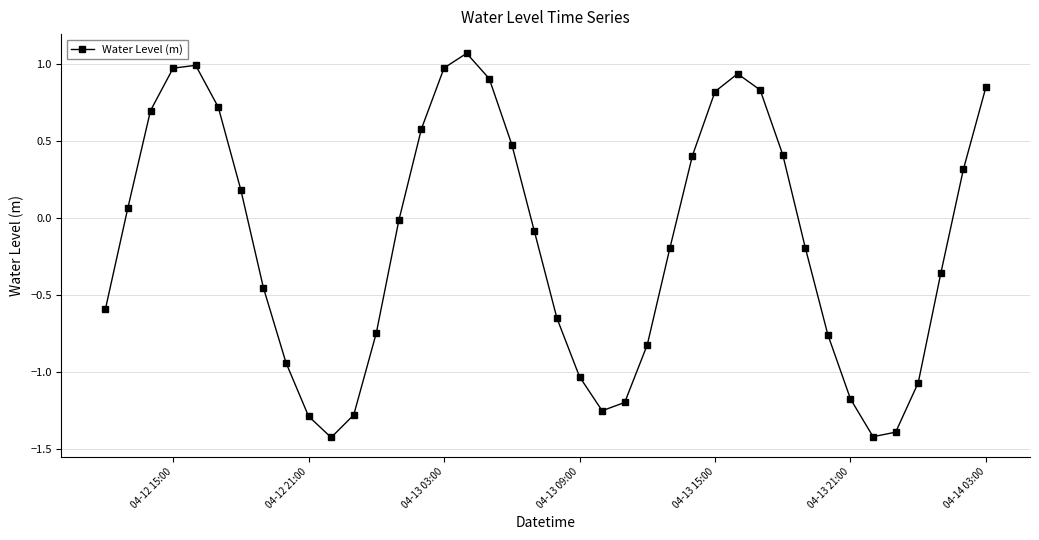

What is the difference between the second highest and minimum values?

2.4